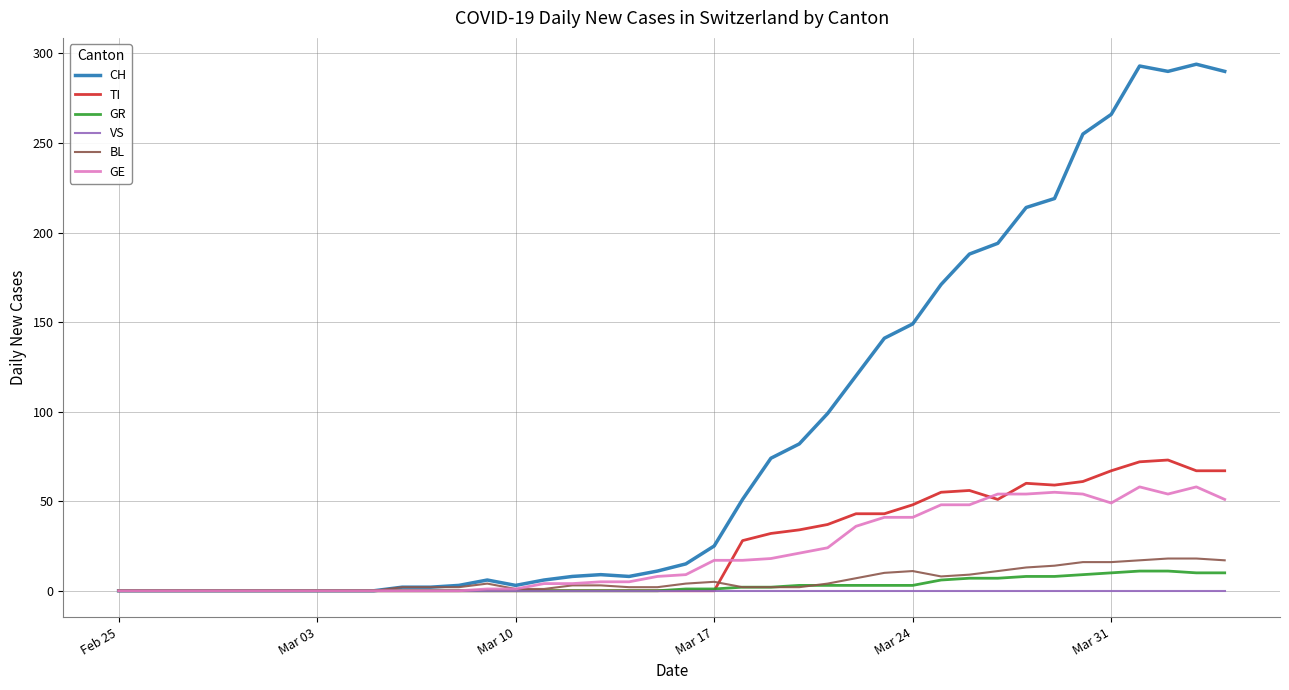

What is the difference between the second highest and minimum values in the GR series?

11